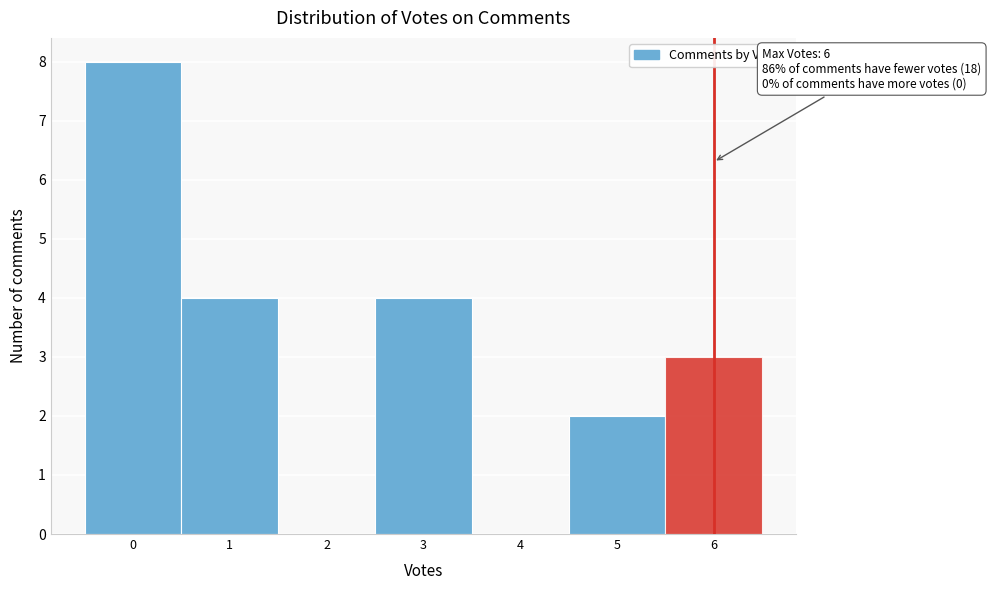

Which range on the x-axis has the tallest bar?

-0.5 to 0.5